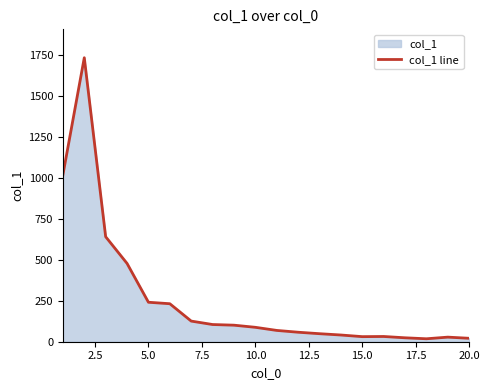

Which has a higher value, 10.0 or 5.0?

5.0